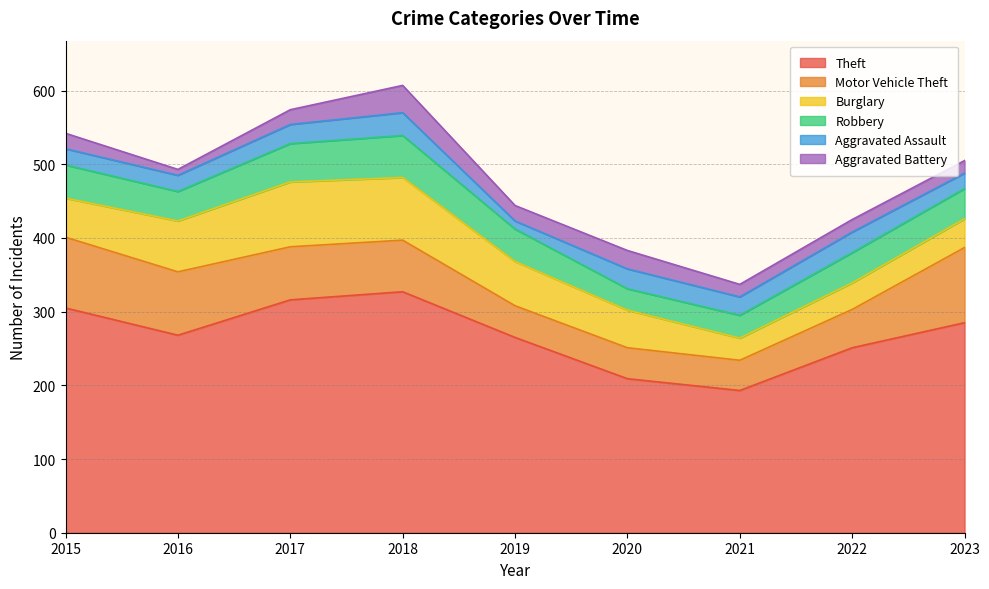

Rank the categories by Aggravated Battery value from lowest to highest.

2016, 2021, 2022, 2023, 2017, 2015, 2019, 2020, 2018